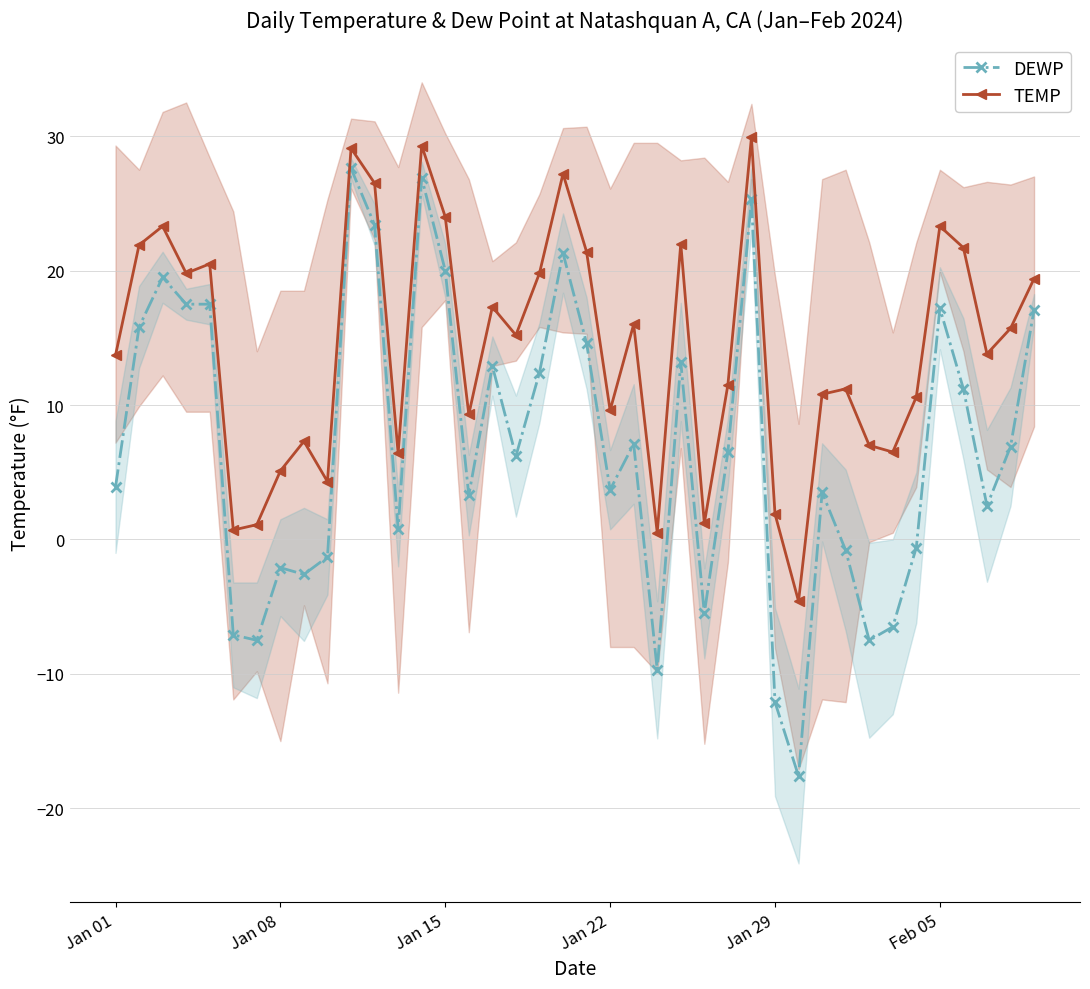

Is it true that TEMP equals 8.2 at Jan 08?

False